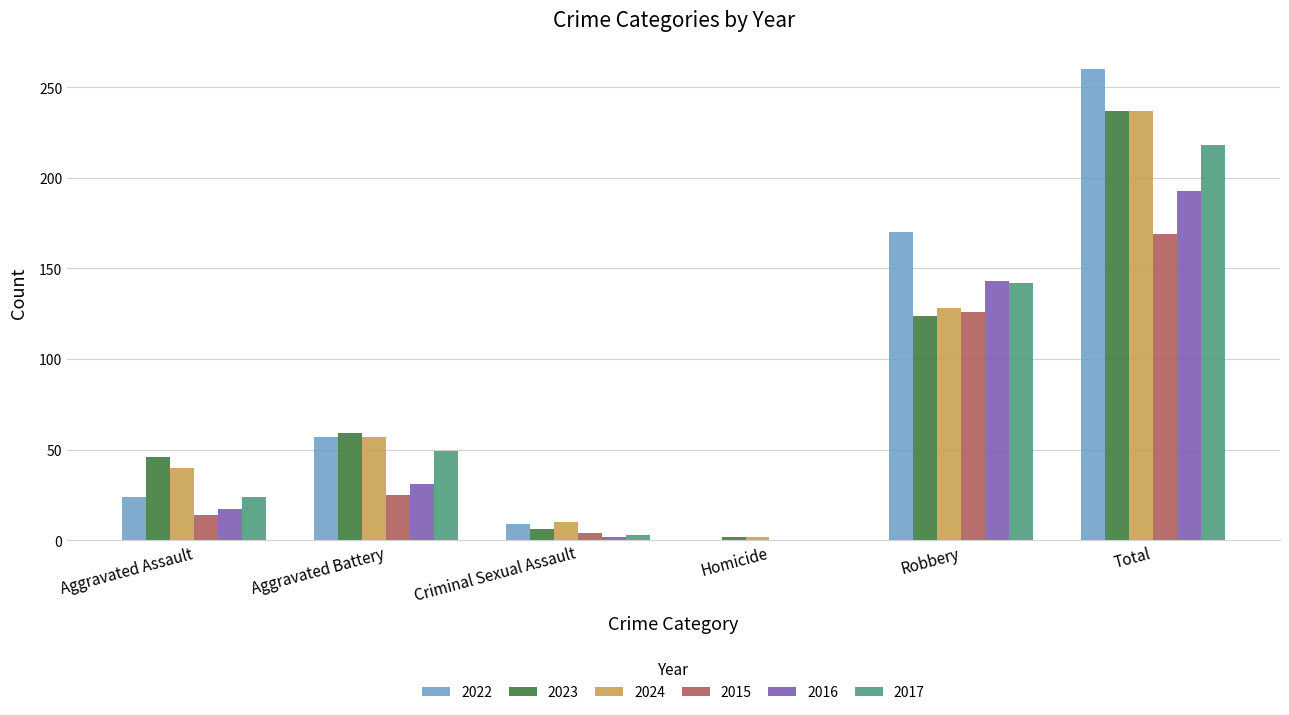

At which category is the sum across all series the highest?

Total